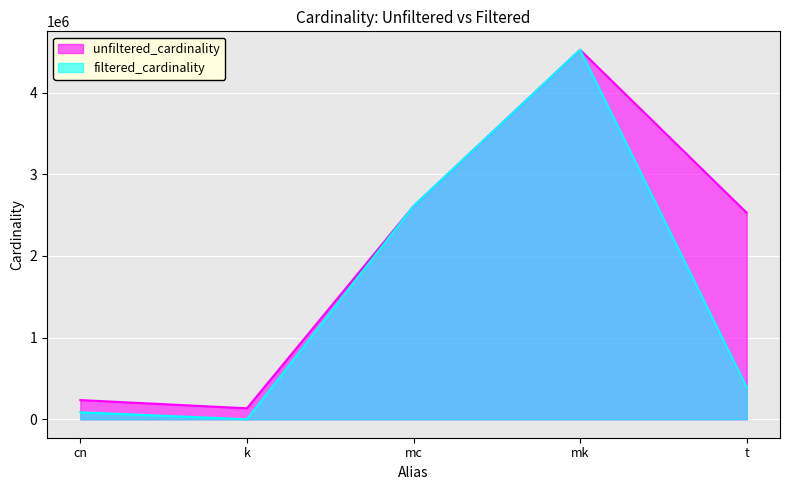

How many lines are shown in the chart?

2